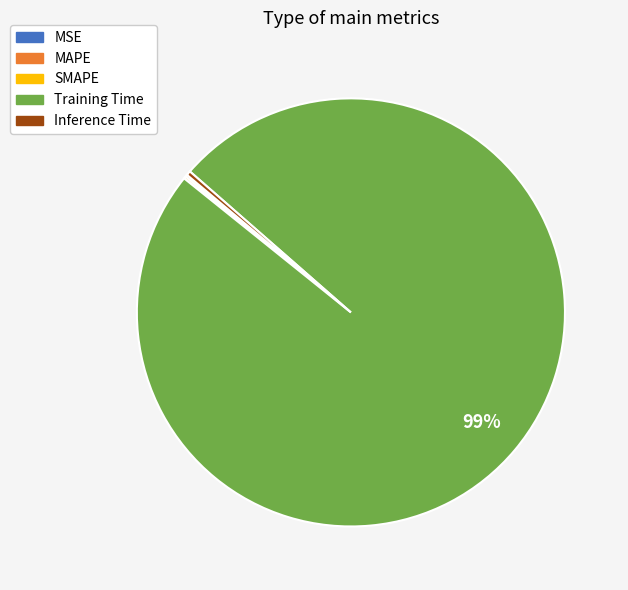

Does Training Time represent more than half of the total?

Yes